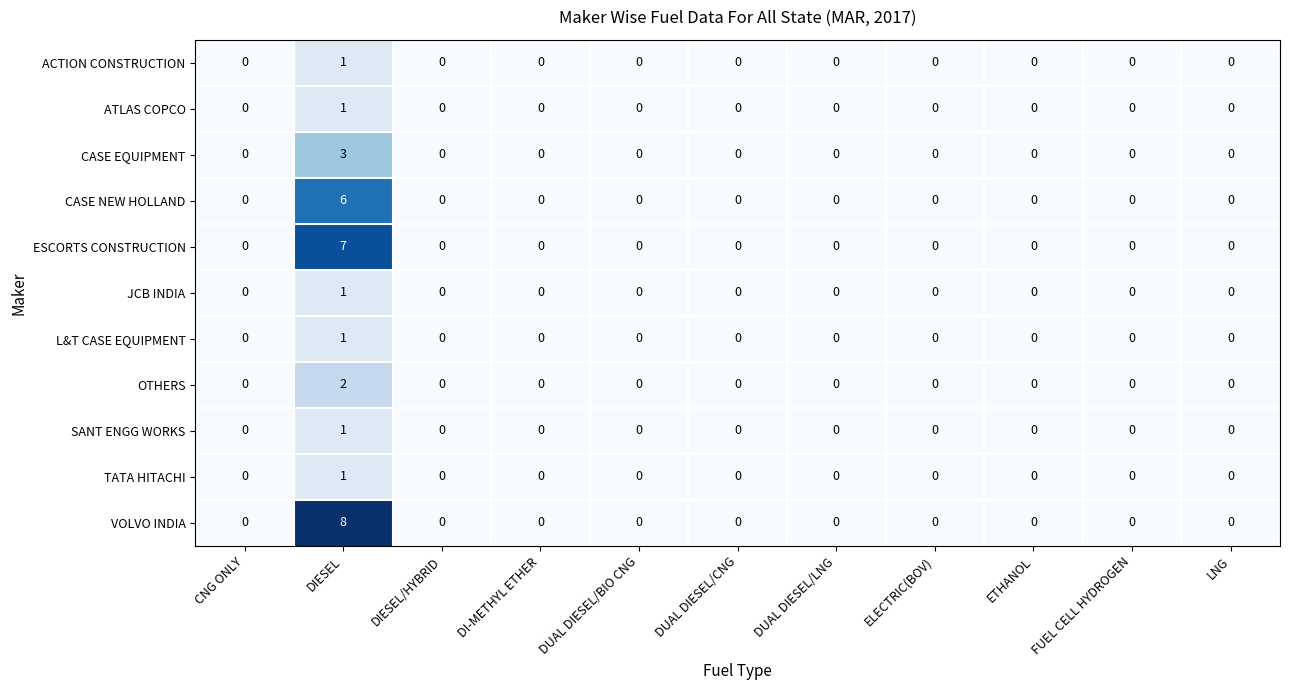

At which category is the sum across all series the highest?

DIESEL